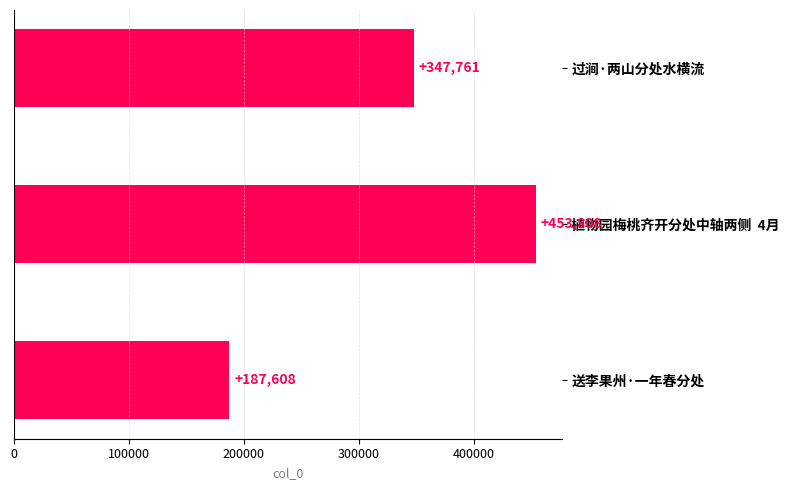

What is the label of the 3rd bar from the bottom?

过涧·两山分处水横流